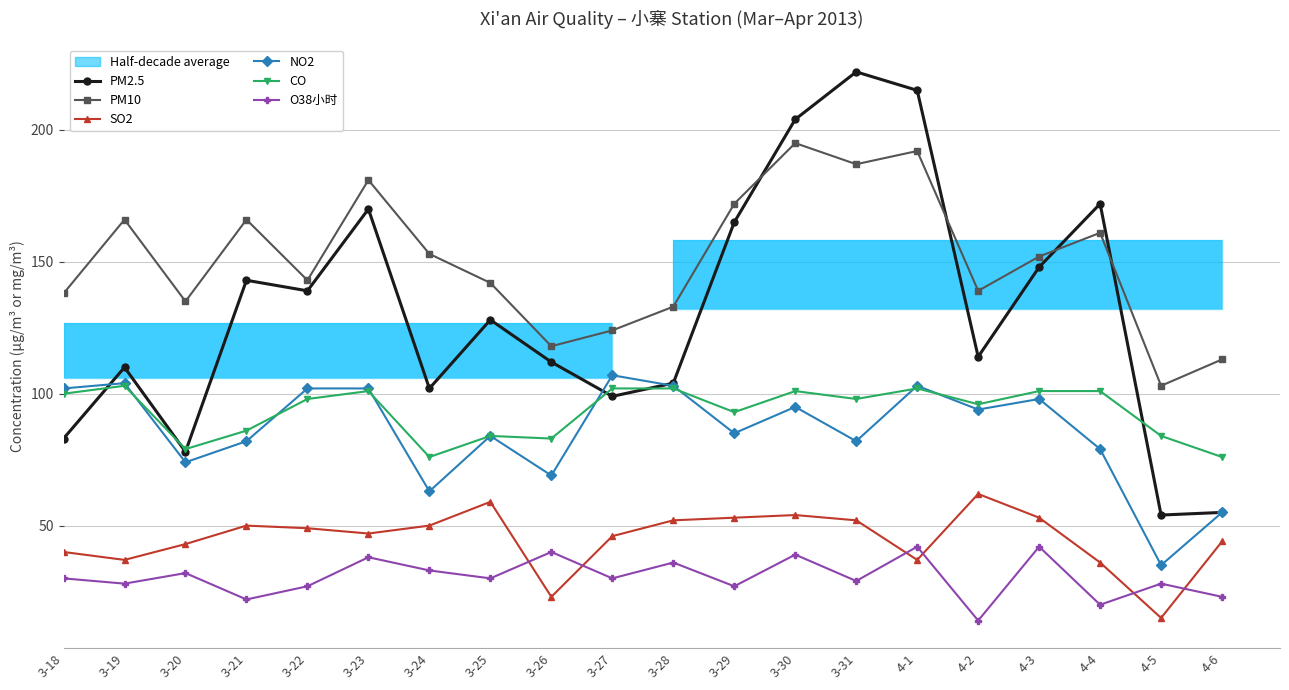

Reading left to right, what are all the values shown in this chart?

PM2.5: 3-18=83	3-19=110	3-20=78	3-21=143	3-22=139	3-23=170	3-24=102	3-25=128	3-26=112	3-27=99	3-28=104	3-29=165	3-30=204	3-31=222	4-1=215	4-2=114	4-3=148	4-4=172	4-5=54	4-6=55
PM10: 3-18=138	3-19=166	3-20=135	3-21=166	3-22=143	3-23=181	3-24=153	3-25=142	3-26=118	3-27=124	3-28=133	3-29=172	3-30=195	3-31=187	4-1=192	4-2=139	4-3=152	4-4=161	4-5=103	4-6=113
SO2: 3-18=40	3-19=37	3-20=43	3-21=50	3-22=49	3-23=47	3-24=50	3-25=59	3-26=23	3-27=46	3-28=52	3-29=53	3-30=54	3-31=52	4-1=37	4-2=62	4-3=53	4-4=36	4-5=15	4-6=44
NO2: 3-18=102	3-19=104	3-20=74	3-21=82	3-22=102	3-23=102	3-24=63	3-25=84	3-26=69	3-27=107	3-28=103	3-29=85	3-30=95	3-31=82	4-1=103	4-2=94	4-3=98	4-4=79	4-5=35	4-6=55
CO: 3-18=100	3-19=103	3-20=79	3-21=86	3-22=98	3-23=101	3-24=76	3-25=84	3-26=83	3-27=102	3-28=102	3-29=93	3-30=101	3-31=98	4-1=102	4-2=96	4-3=101	4-4=101	4-5=84	4-6=76
O38小时: 3-18=30	3-19=28	3-20=32	3-21=22	3-22=27	3-23=38	3-24=33	3-25=30	3-26=40	3-27=30	3-28=36	3-29=27	3-30=39	3-31=29	4-1=42	4-2=14	4-3=42	4-4=20	4-5=28	4-6=23